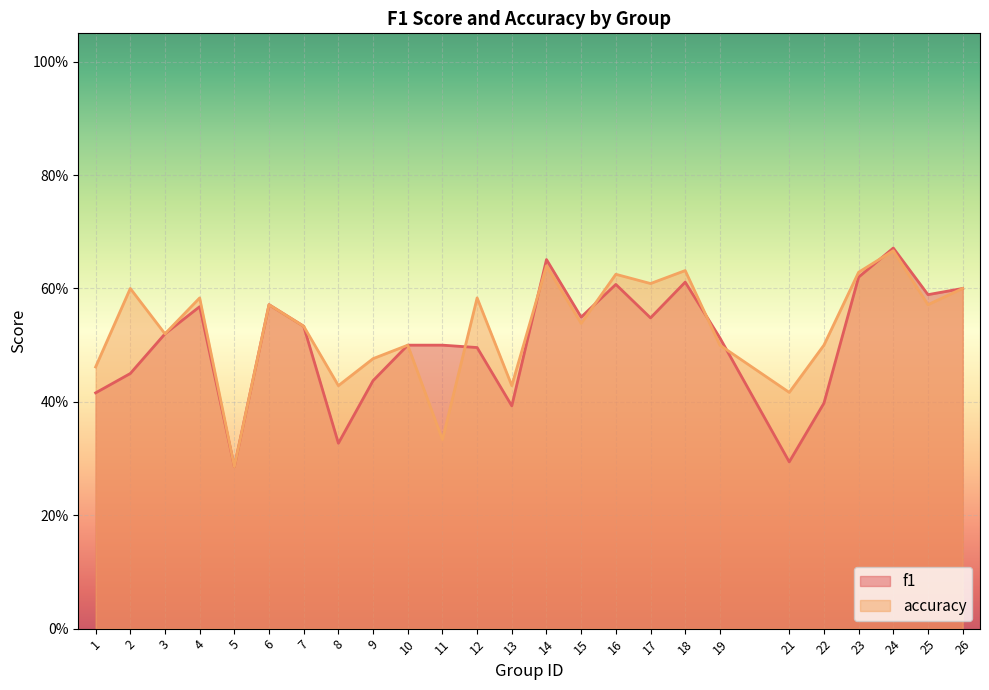

What is the total value across all series at 12?

1.1